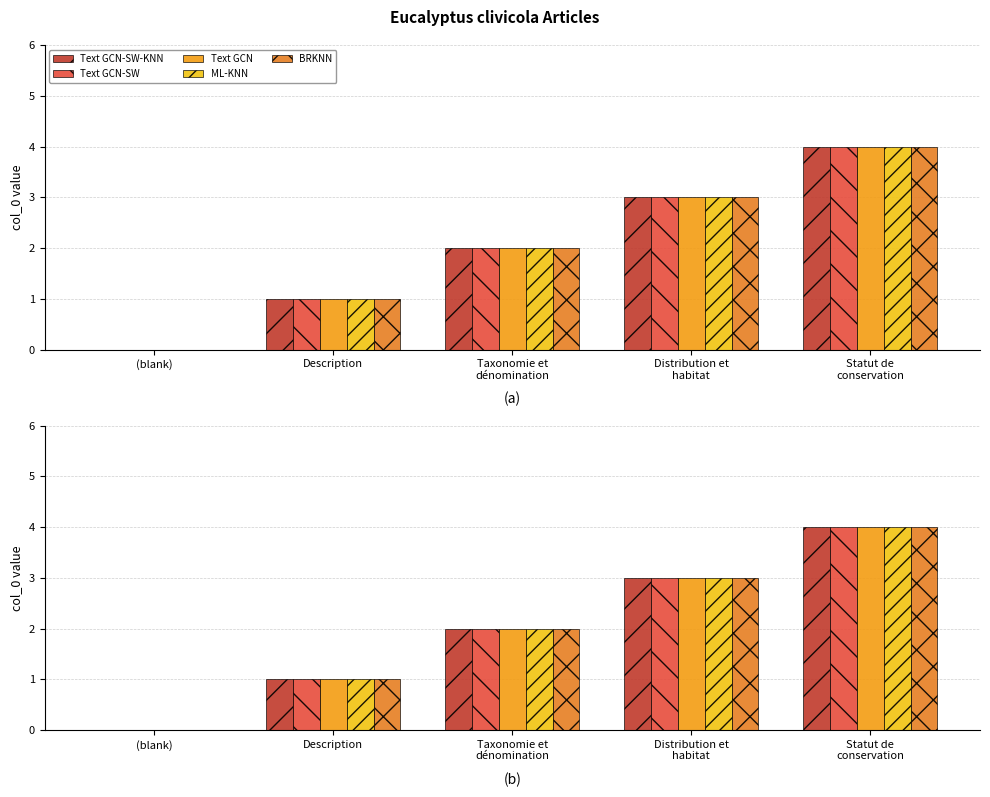

True or false: BRKNN has a value of 0 at (blank).

True